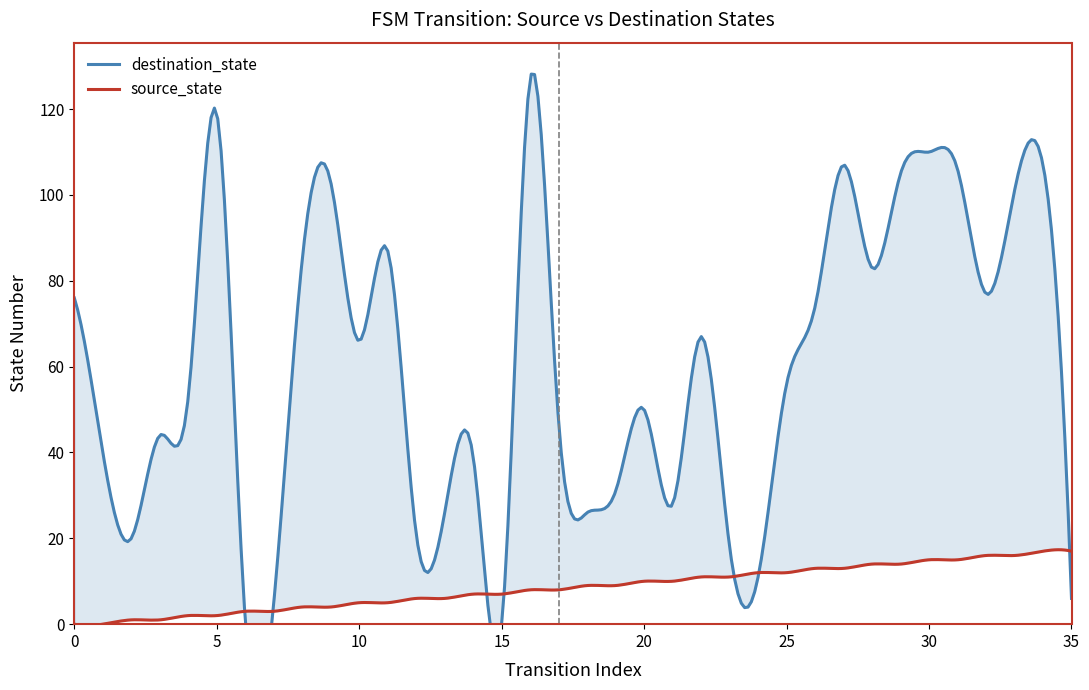

True or false: source_state has more than 1 interior local peaks.

False